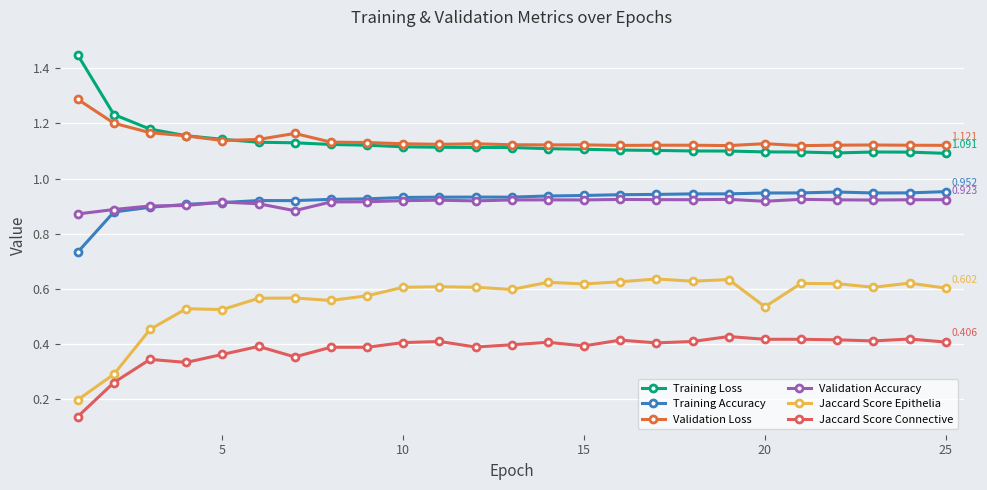

How many lines are shown in the chart?

6